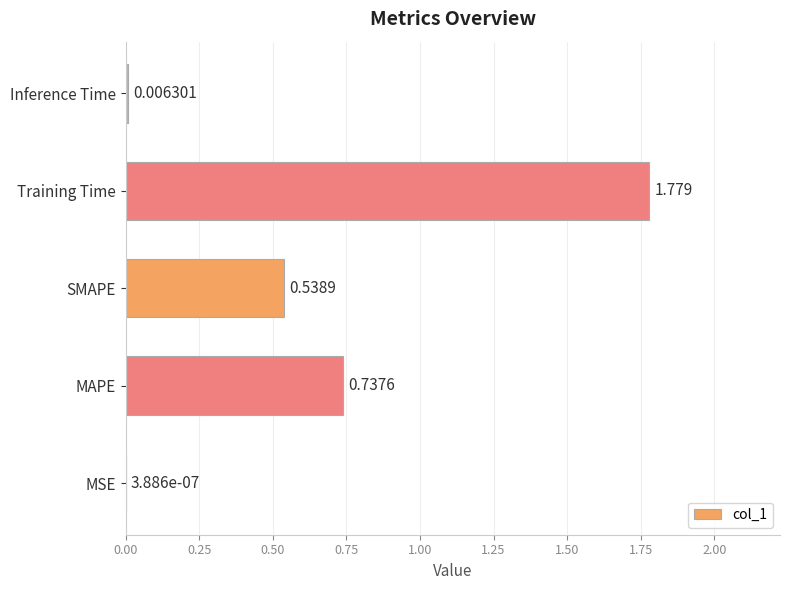

Where is the data nearest to the value 0?

MSE